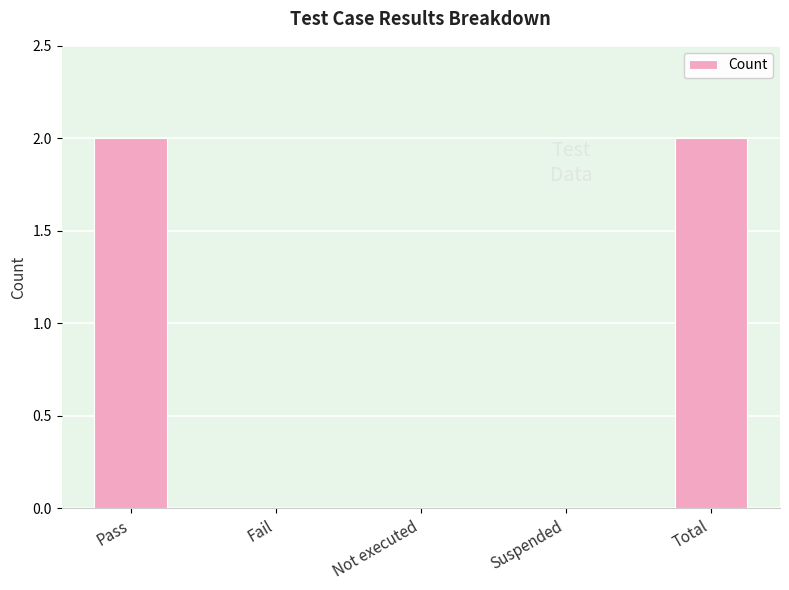

Reading left to right, what are all the values shown in this chart?

Pass=2	Fail=0	Not executed=0	Suspended=0	Total=2